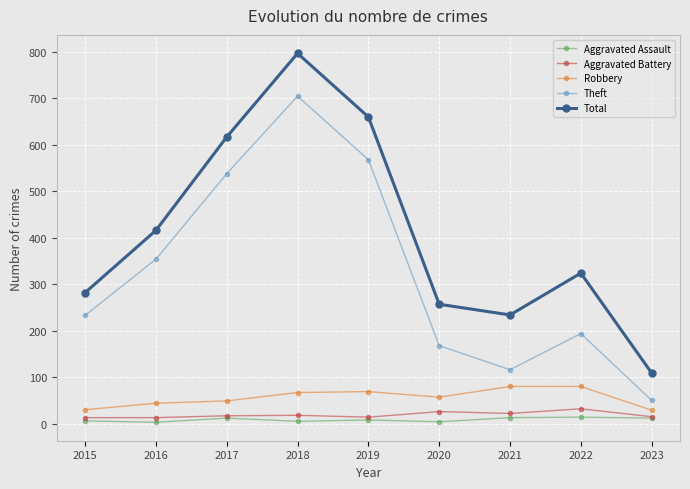

What is the sum of all Aggravated Assault values?

77